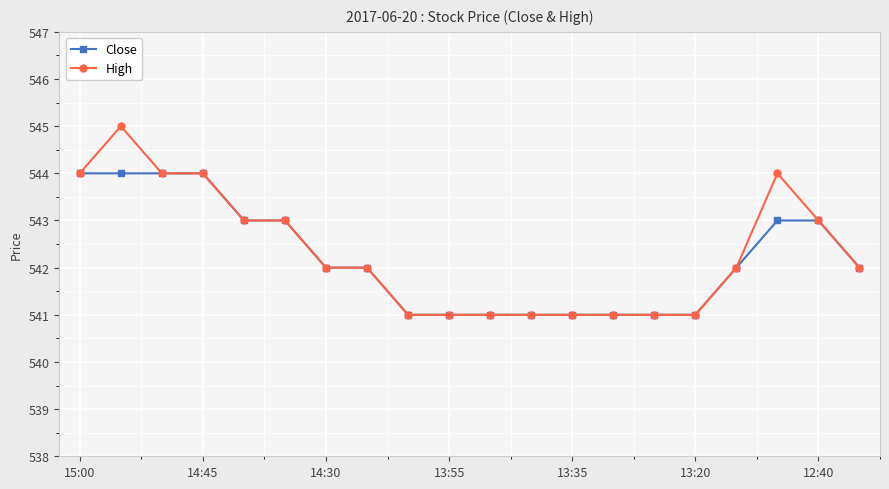

Which series has the widest spread of values?

High